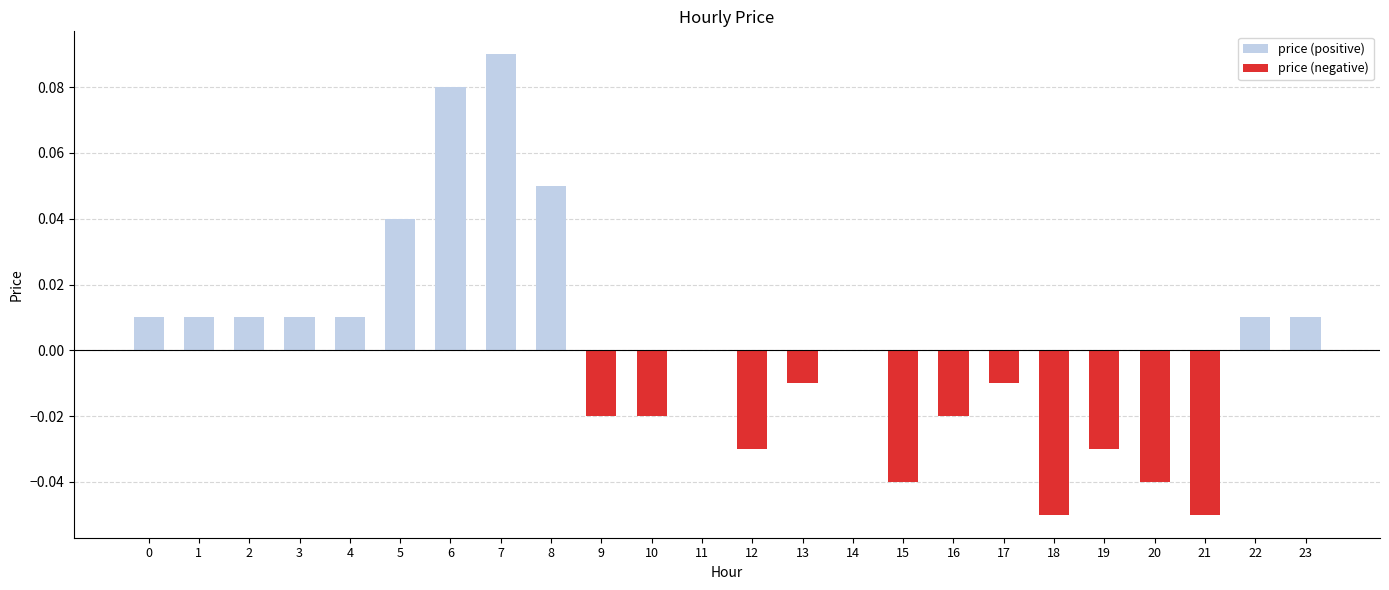

Rank the series by their average value, from highest to lowest.

price (positive), price (negative)